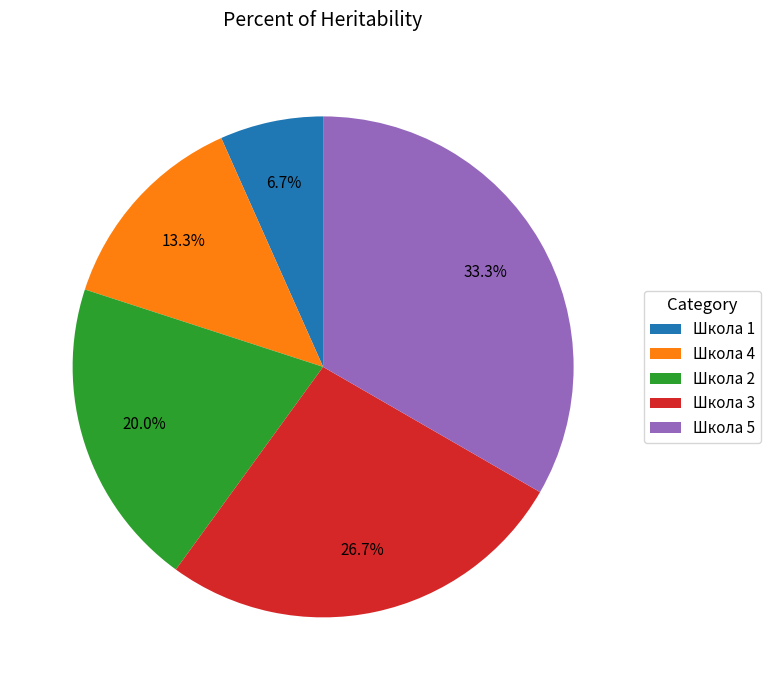

Does any single category account for the majority?

No